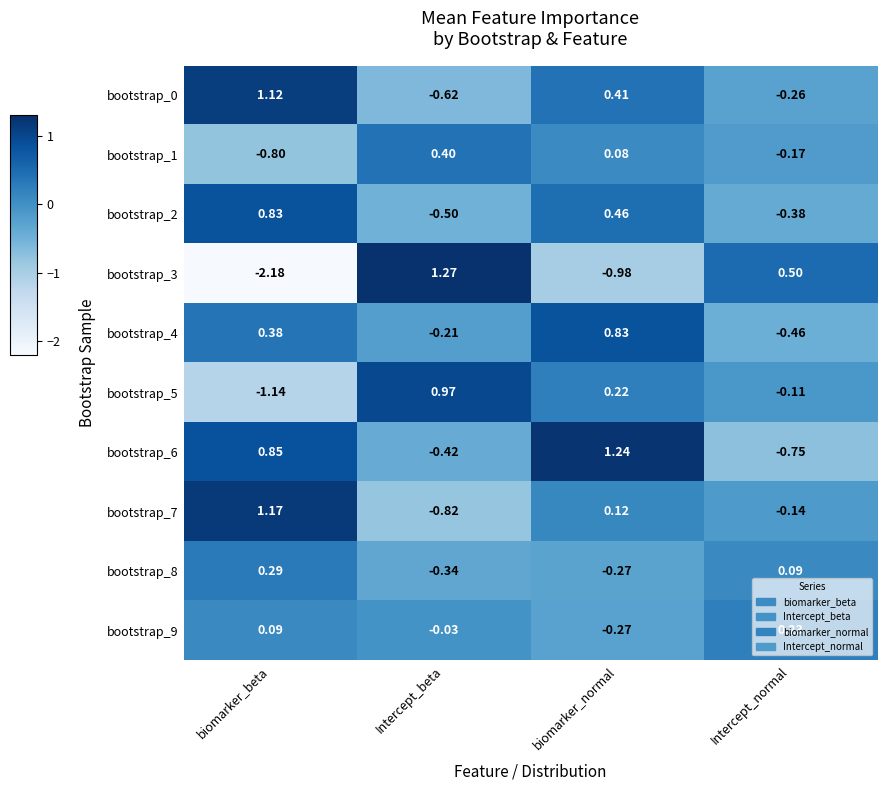

Between biomarker_normal and Intercept_normal, which series saw the biggest shift?

bootstrap_6